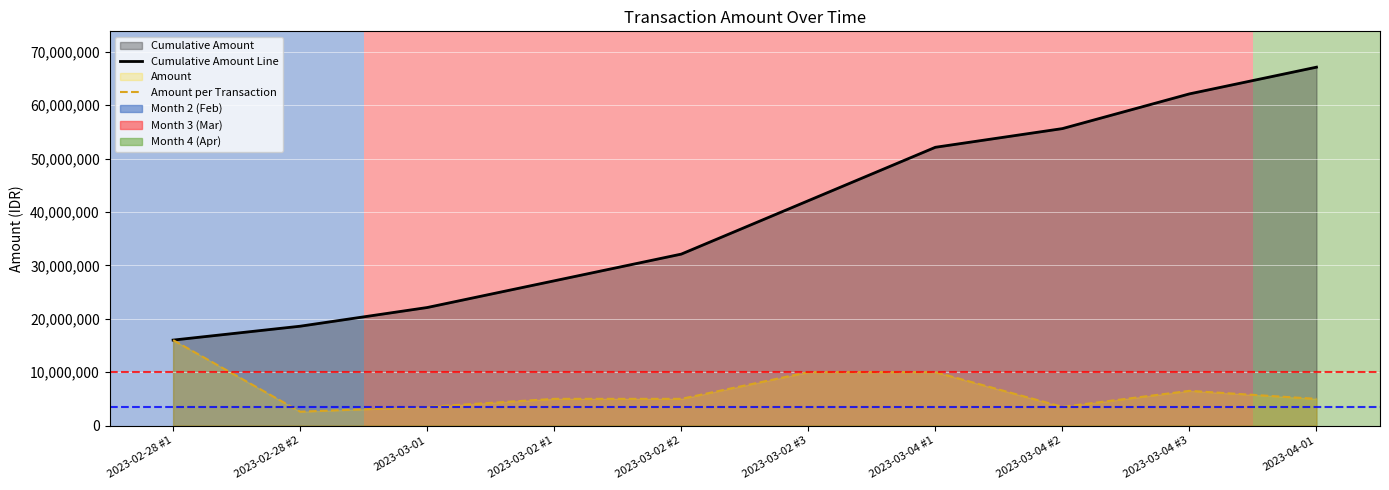

Rank the series by their maximum value, from highest to lowest.

Cumulative Amount Line, Amount per Transaction